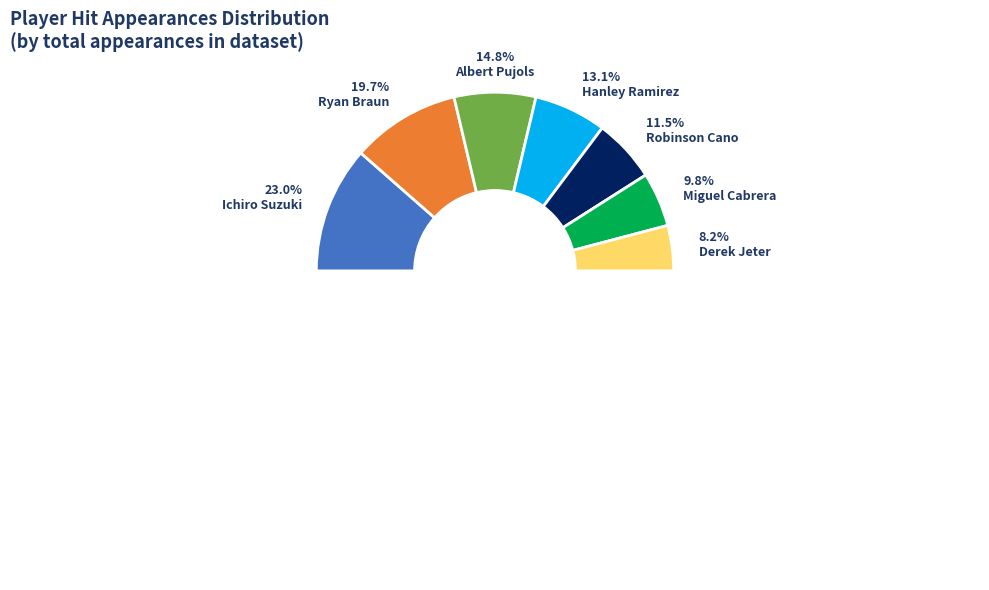

Rank the categories by value from highest to lowest.

Ichiro Suzuki, Ryan Braun, Albert Pujols, Hanley Ramirez, Robinson Cano, Miguel Cabrera, Derek Jeter